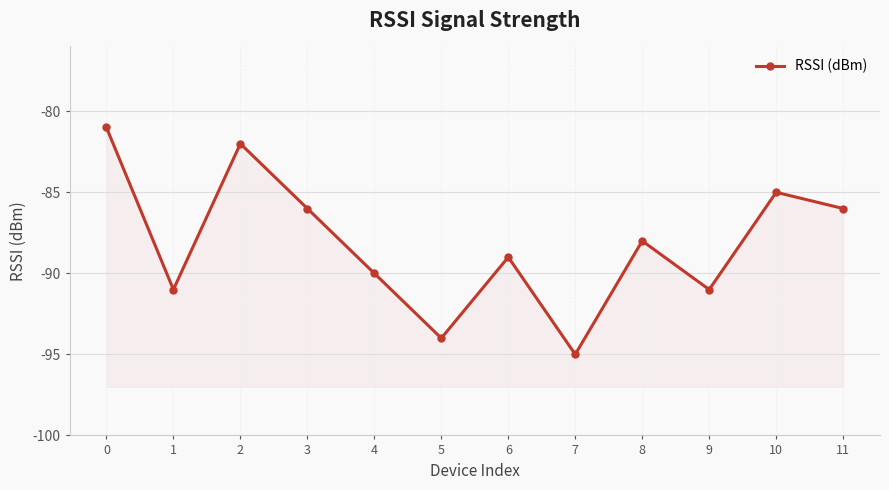

Rank the categories by value from lowest to highest.

7, 5, 1, 9, 4, 6, 8, 3, 11, 10, 2, 0